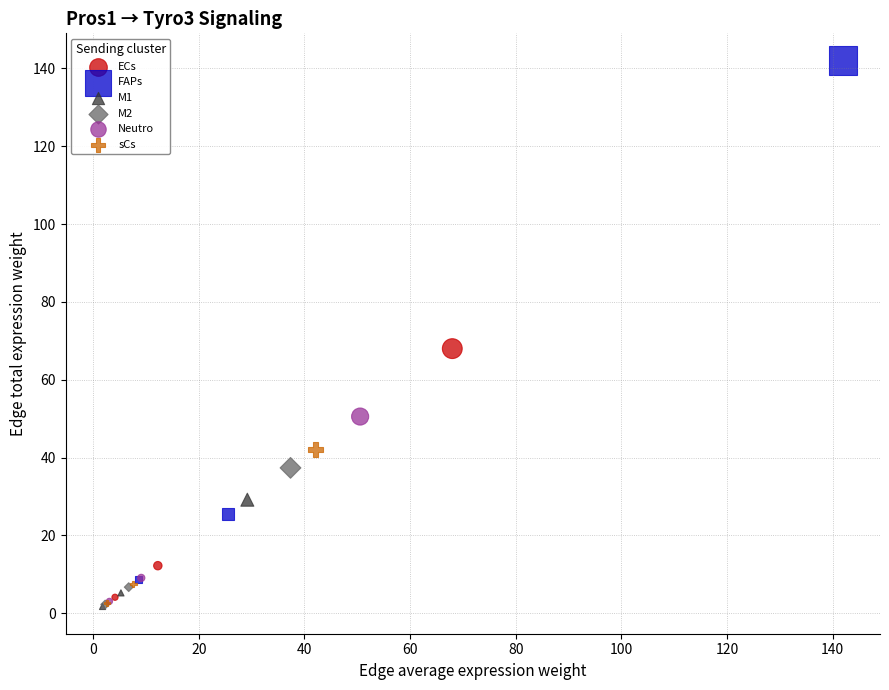

Which series reaches the maximum Y coordinate?

FAPs